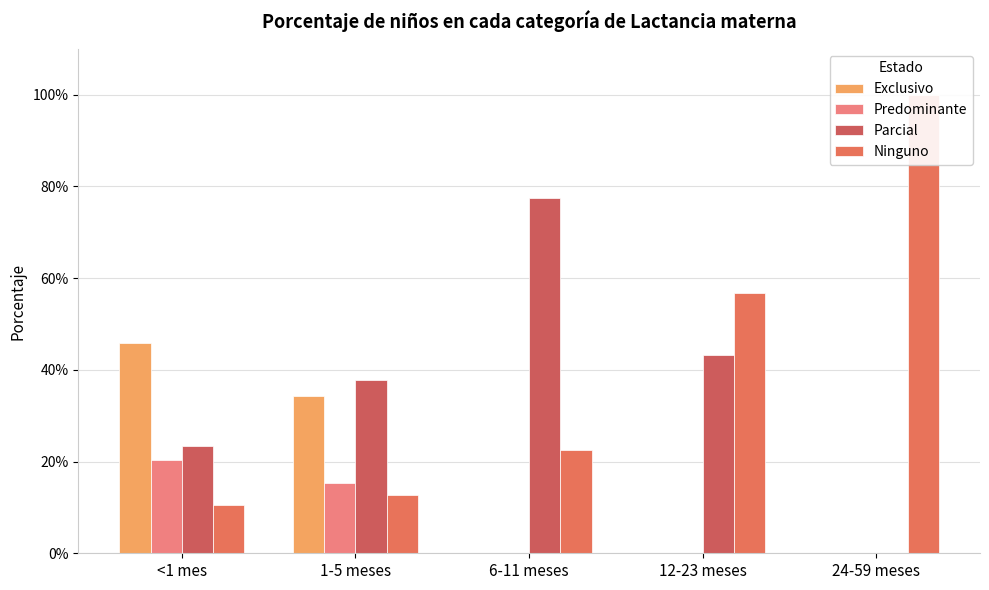

How many positive values does the Exclusivo series have?

2